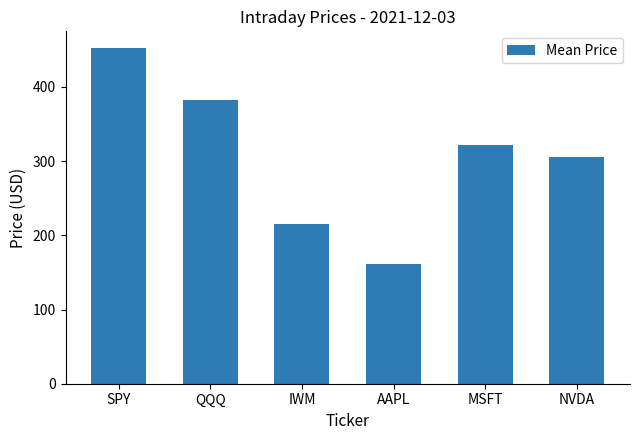

True or false: the data shows 161.5 at AAPL.

True